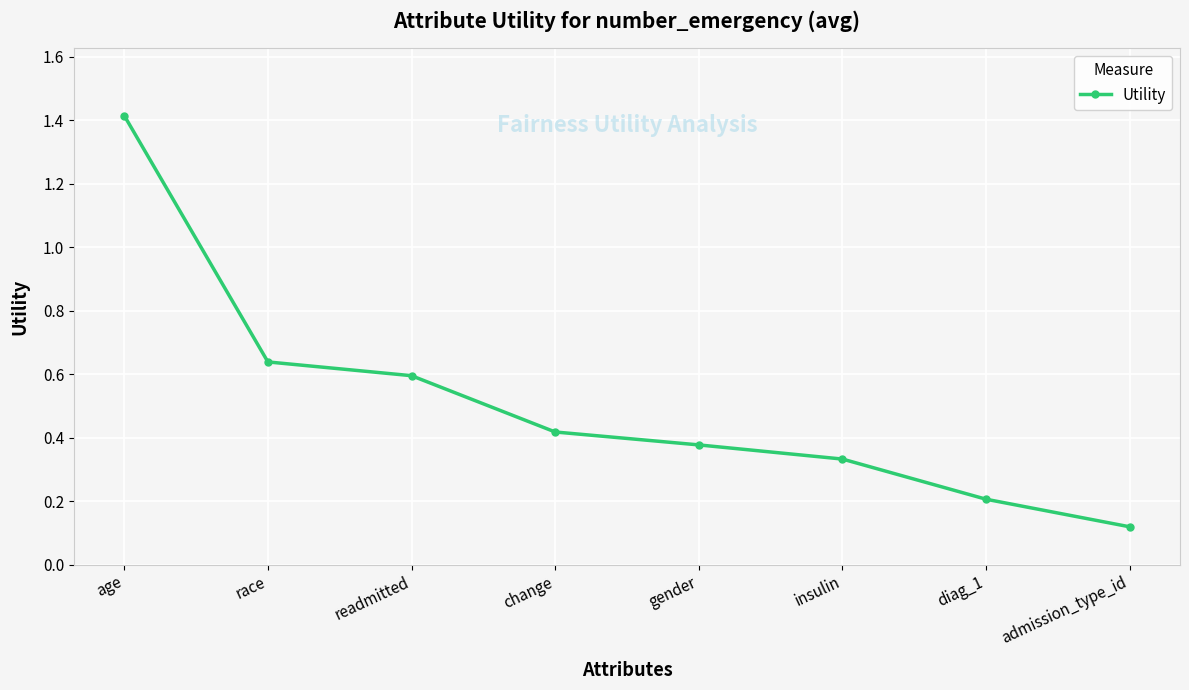

What is the label of the 1st point from the left?

age